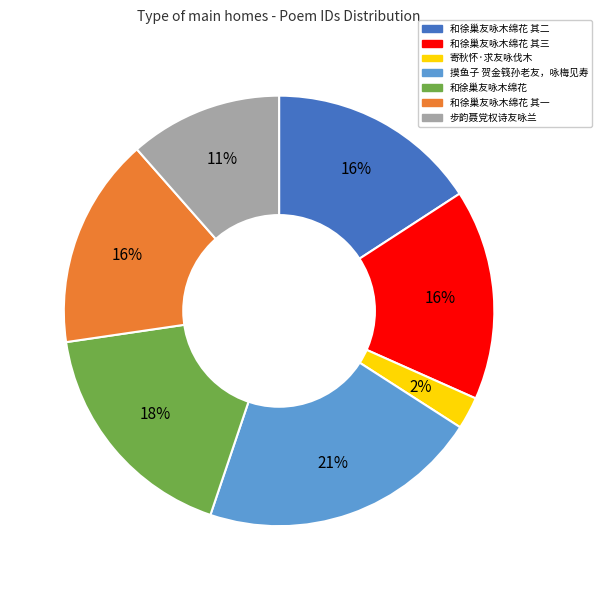

How many slices are in this pie chart?

7